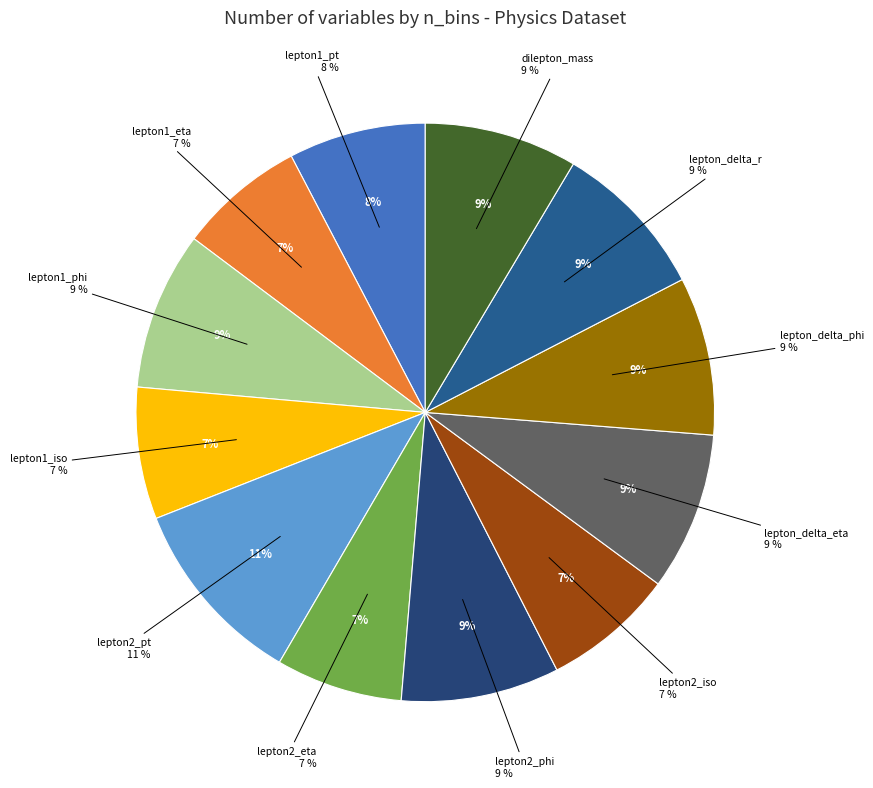

Is there a majority slice in this chart?

No